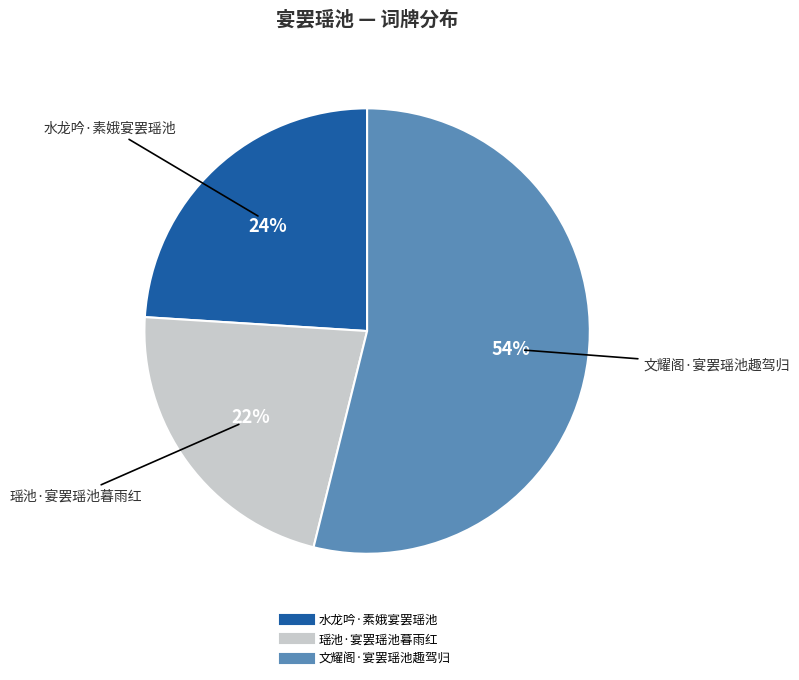

Which category has the biggest portion of the pie?

文耀阁·宴罢瑶池趣驾归